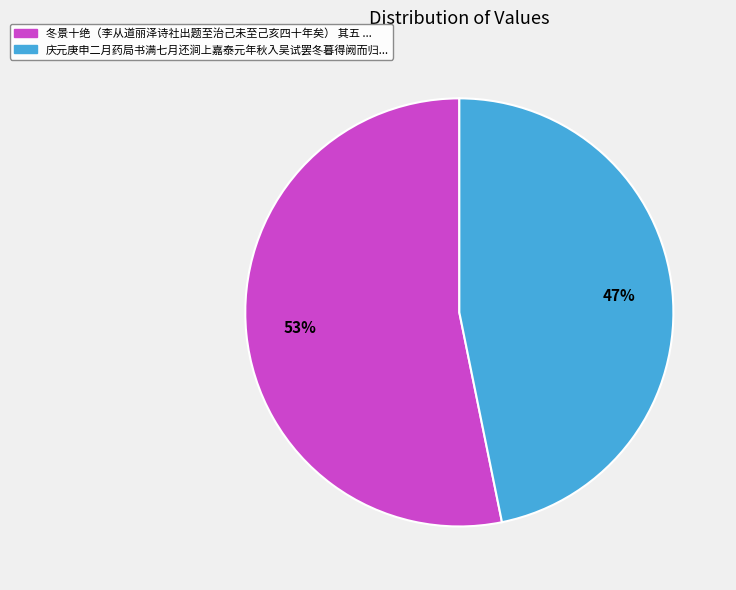

Does any single category account for the majority?

Yes